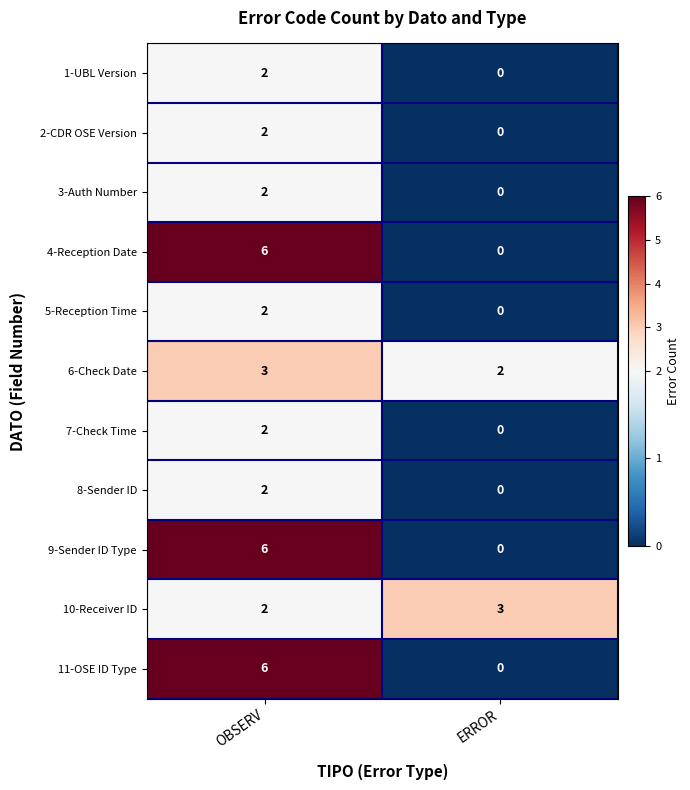

True or false: 11-OSE ID Type has a value of 10 at OBSERV.

False